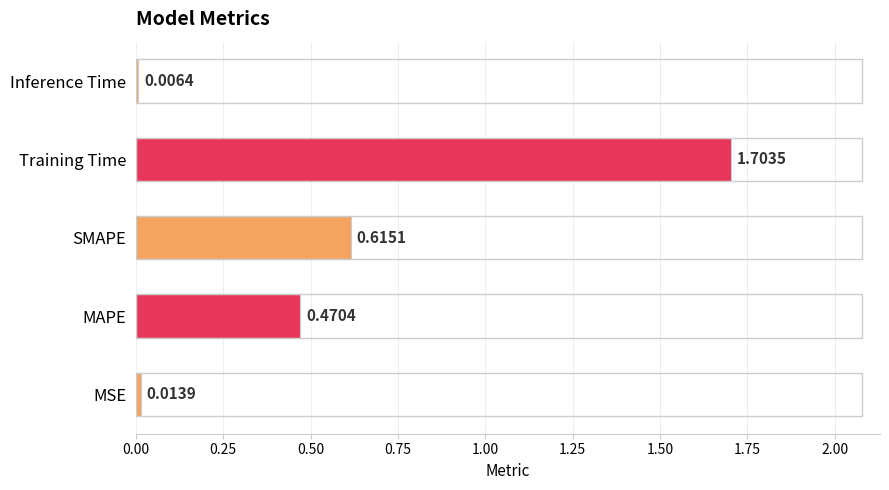

Which label corresponds to the largest value in the chart?

Training Time